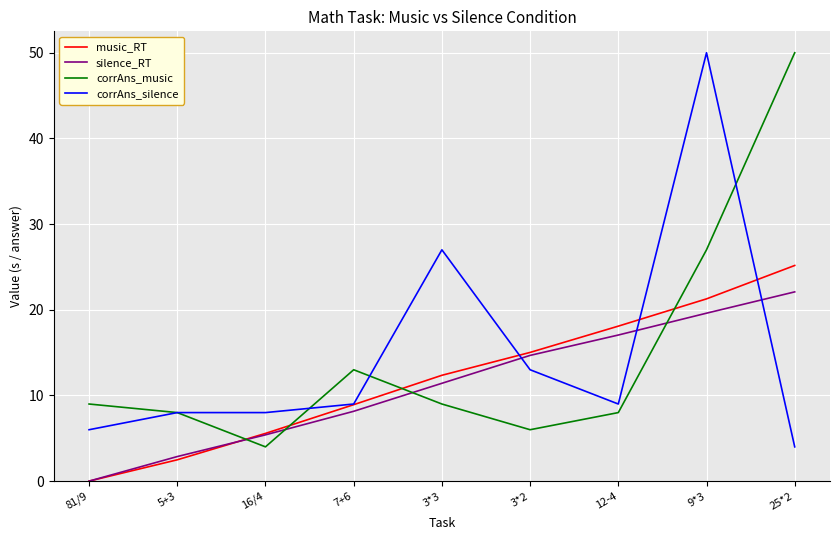

At 9*3, list the series in order from largest to smallest.

corrAns_silence, corrAns_music, music_RT, silence_RT